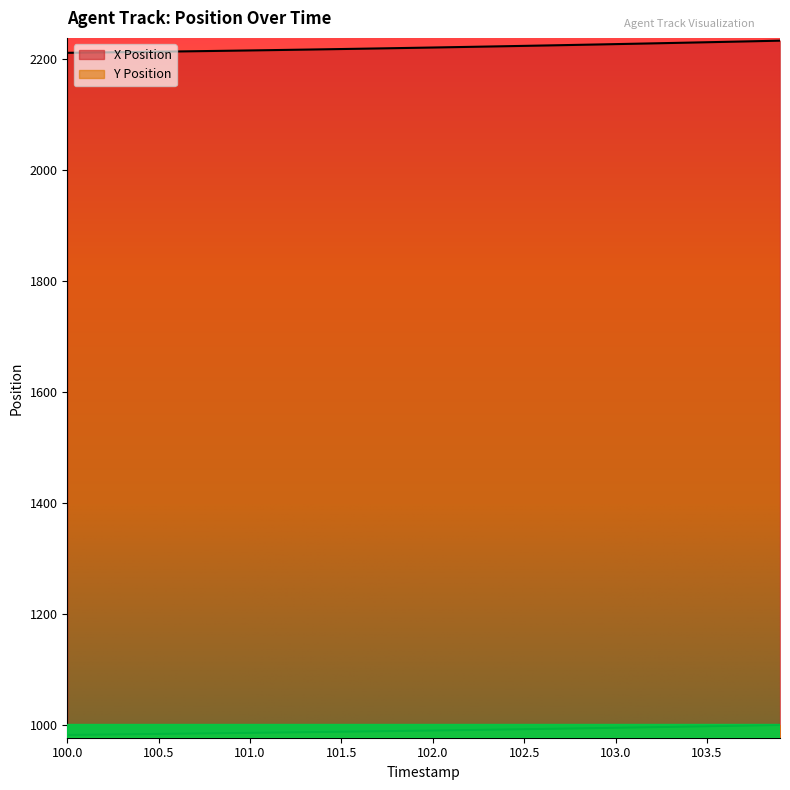

At which category does the chart reach its minimum across all series?

100.0